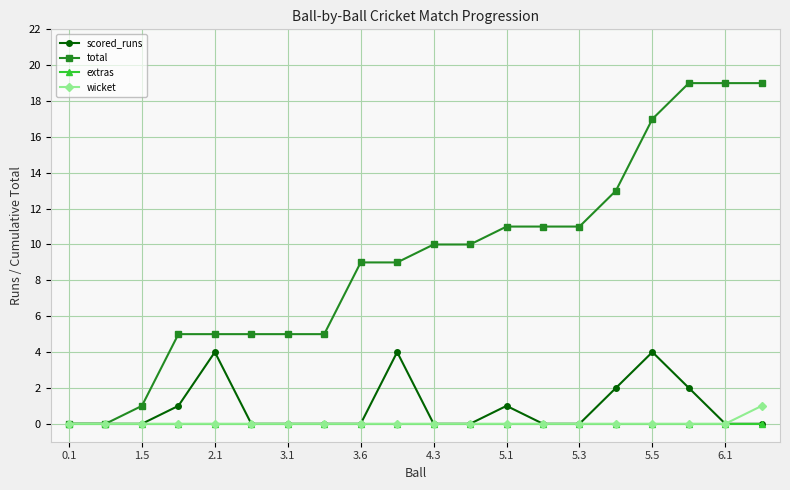

What is the value of the total point at the 8th from the left?

5